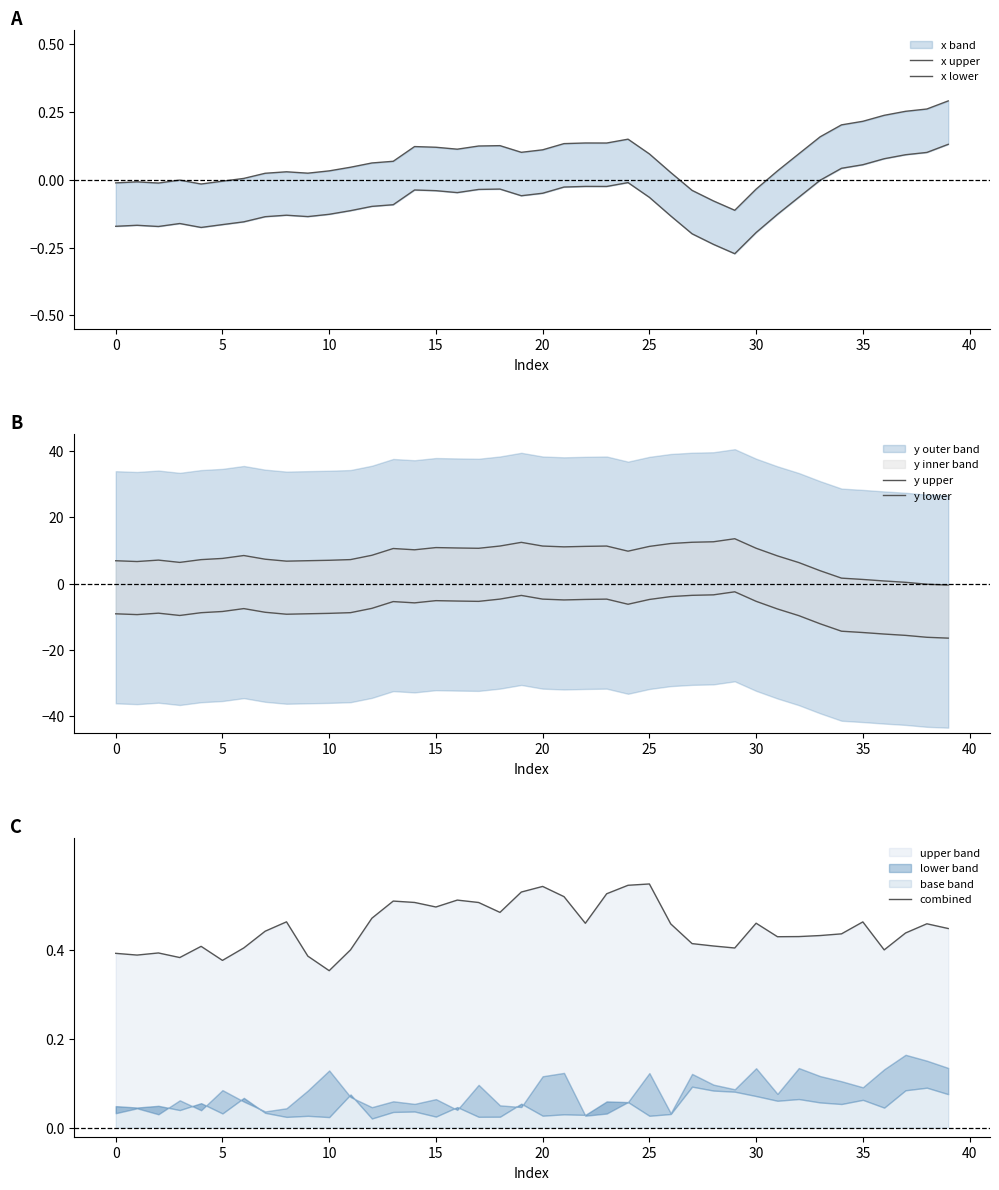

The value of y lower at 30 is -1.5. True or false?

False